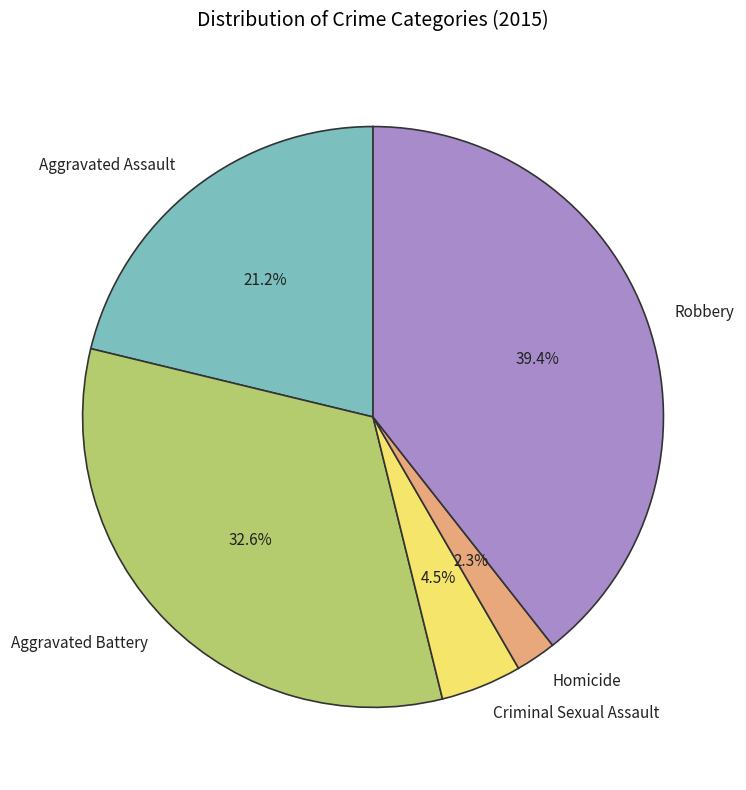

What is the largest slice in the pie chart?

Robbery